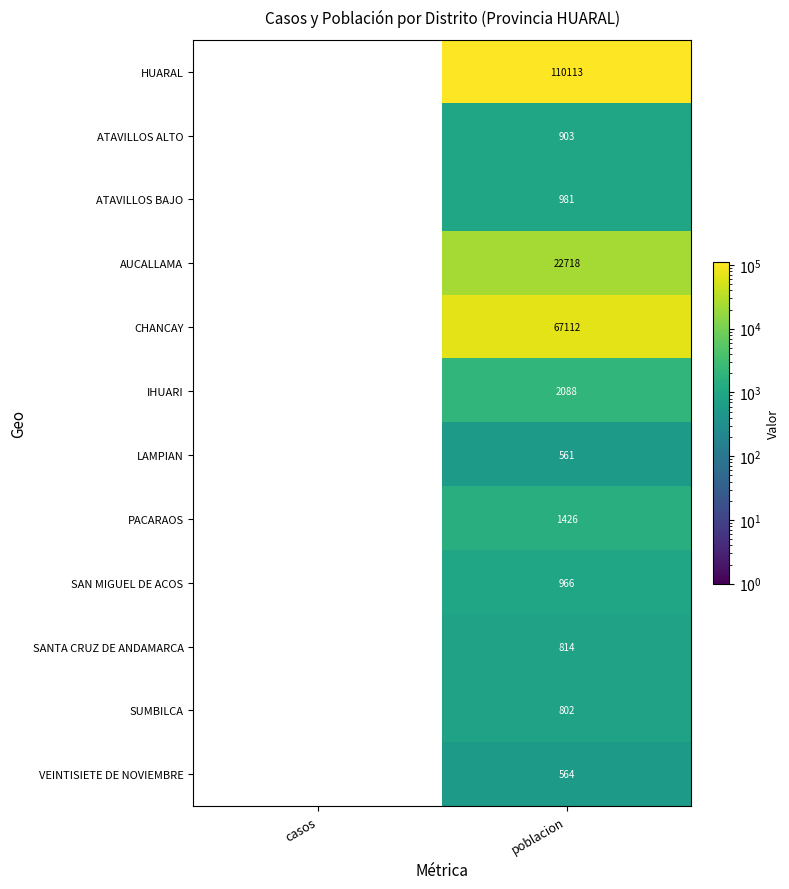

Between casos and poblacion, which series saw the biggest shift?

HUARAL